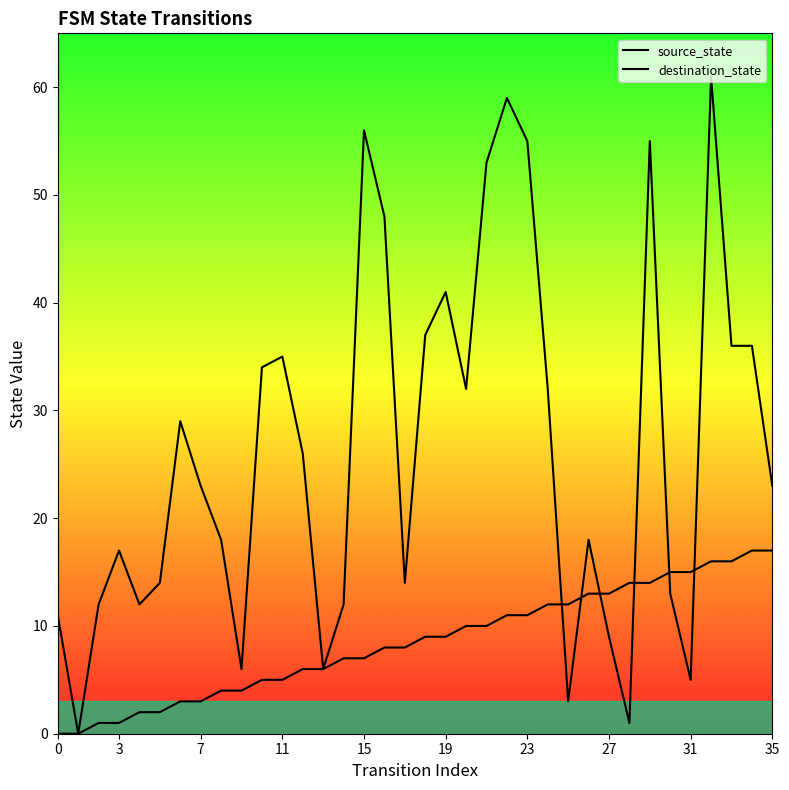

Does the chart display data point markers on the line(s)?

No